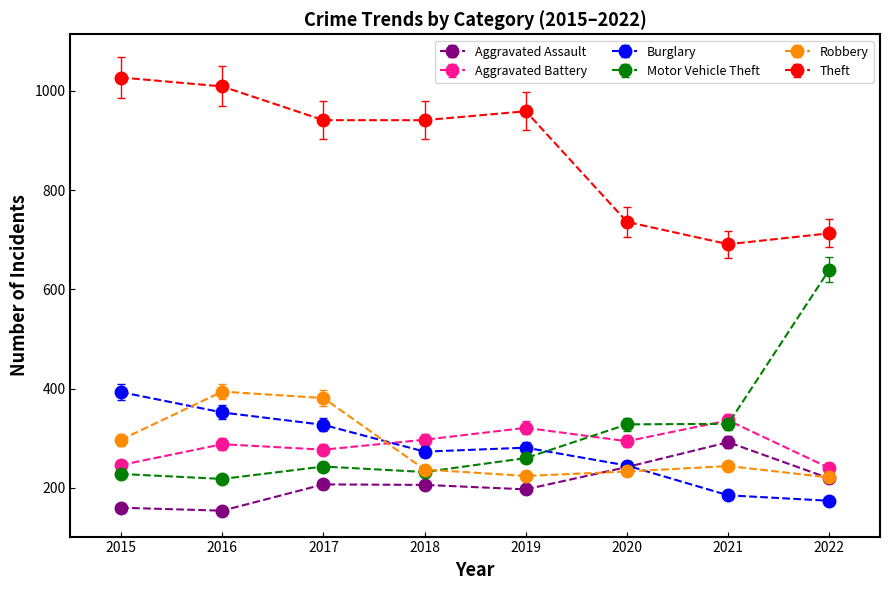

At which category does the chart reach its peak across all series?

2015